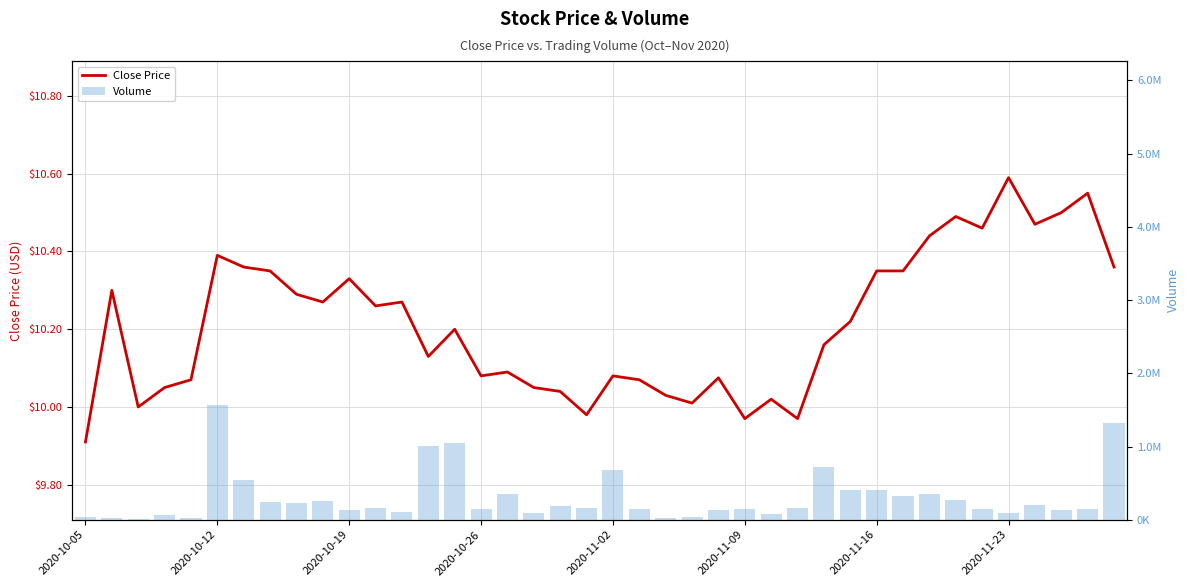

What is the minimum value shown in the chart?

9.9